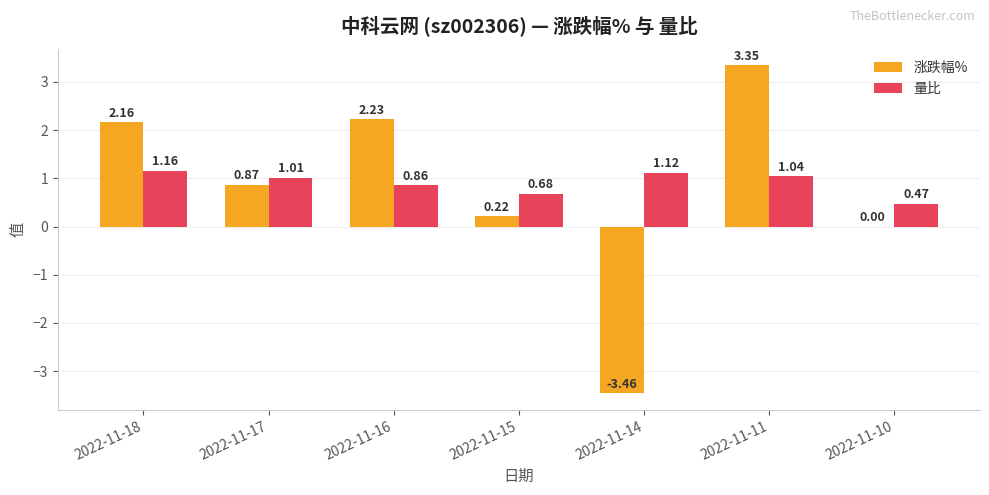

Which series changed the most between 2022-11-15 and 2022-11-14?

涨跌幅%